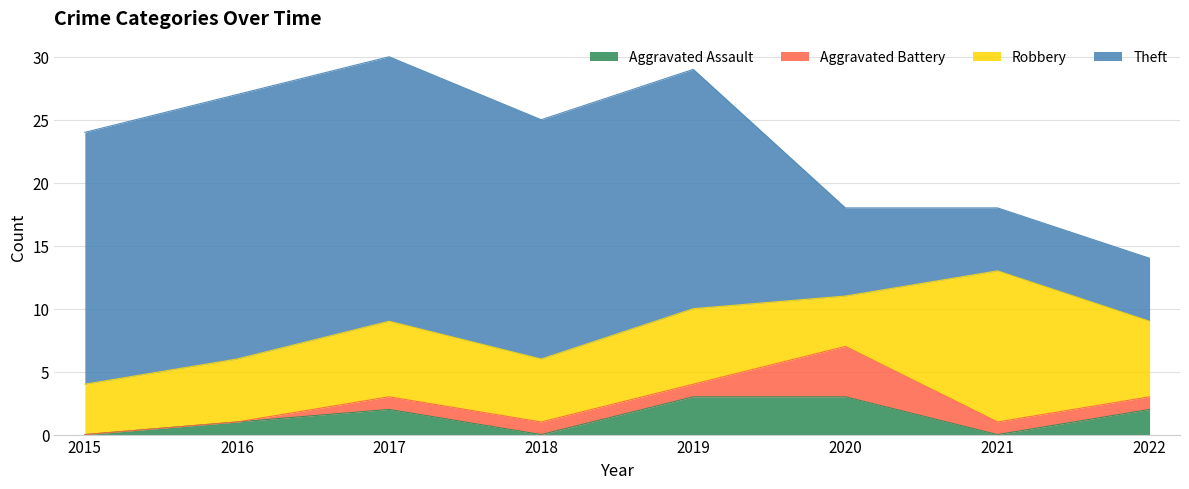

What is the difference between the second highest and second lowest values in the Theft series?

16